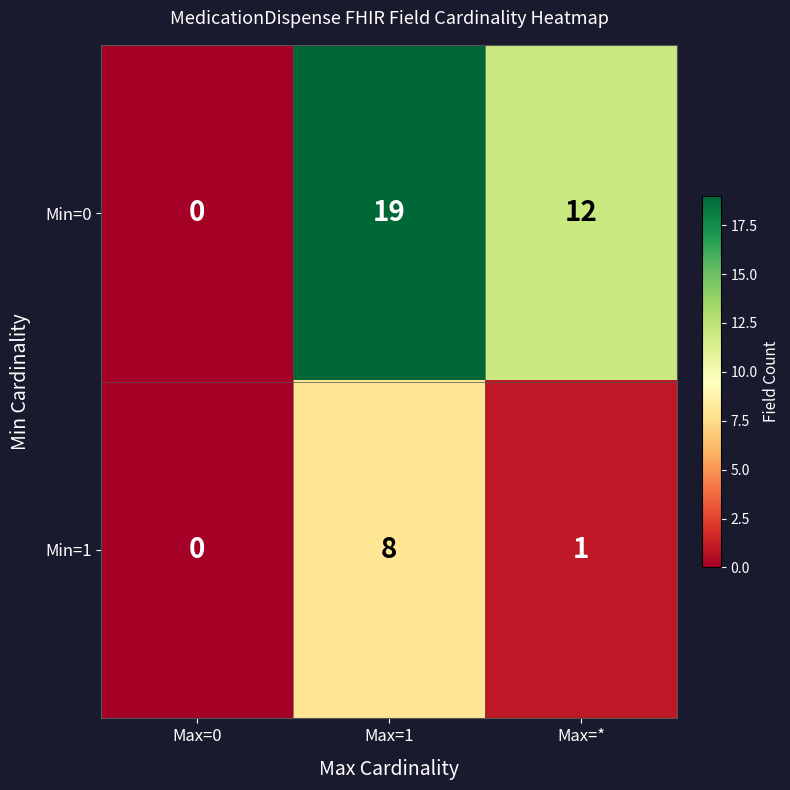

At which category does the chart reach its minimum across all series?

Max=0